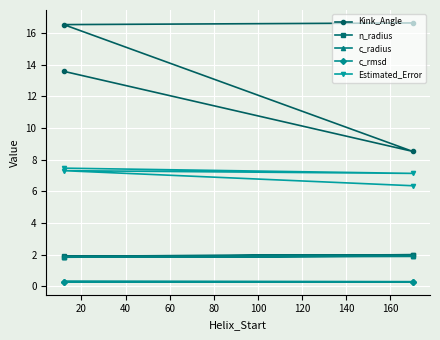

What is the sum of all Estimated_Error values?

28.3